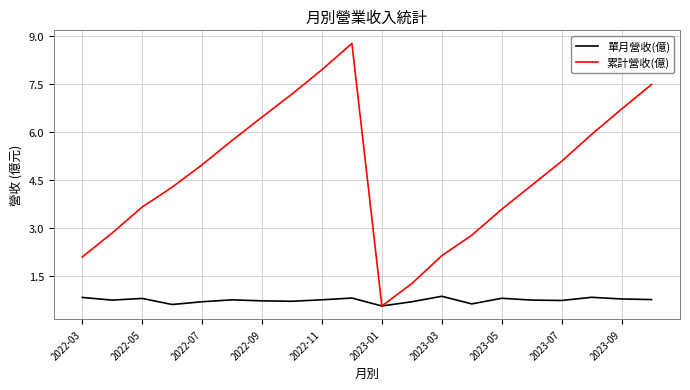

Rank the series by their average value, from lowest to highest.

單月營收(億), 累計營收(億)